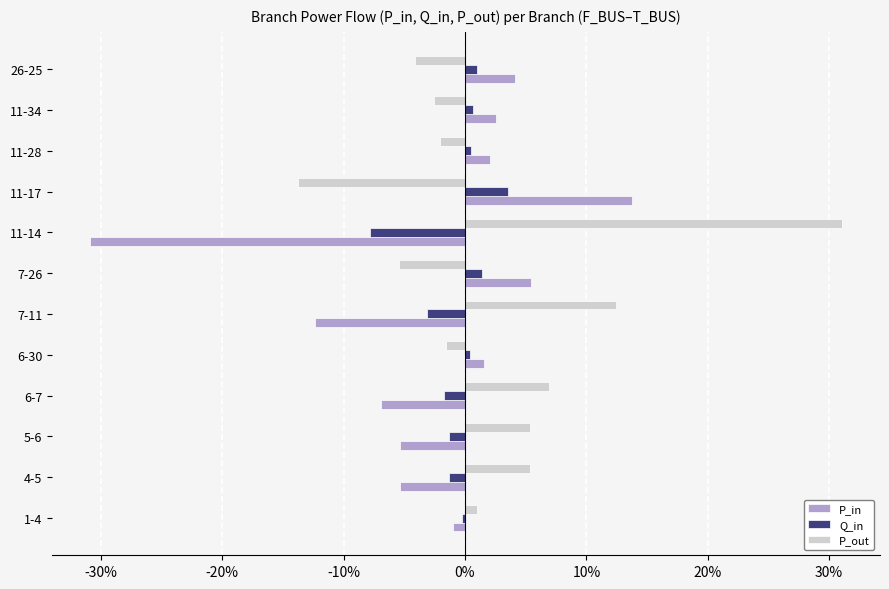

What are all the series names shown in the legend?

P_in, Q_in, P_out